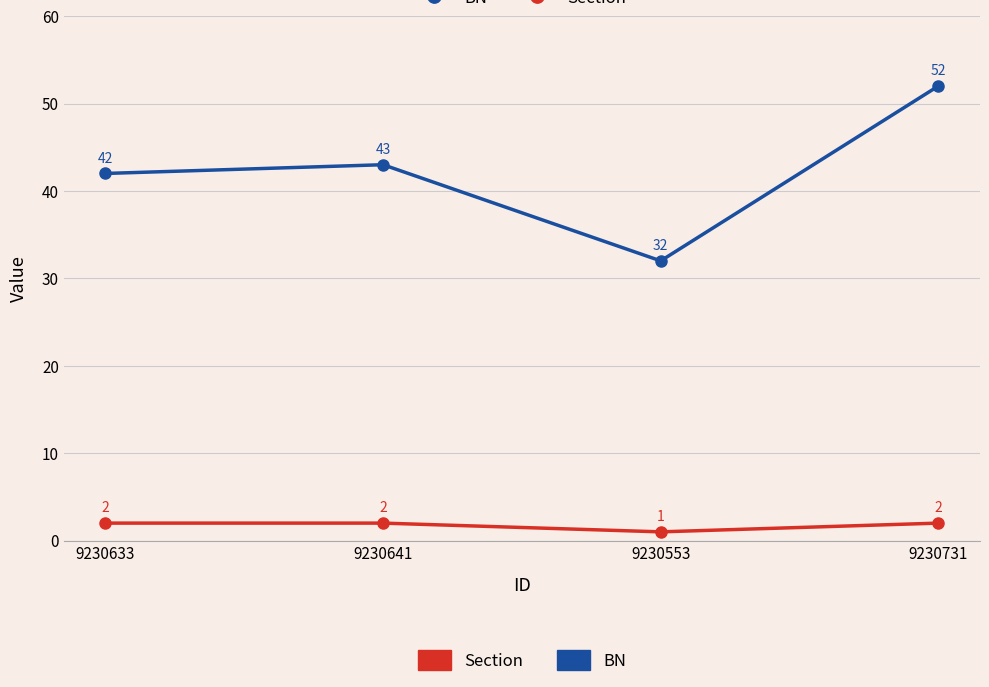

Reading left to right, transcribe all the data shown in this chart.

BN: 42	43	32	52
Section: 2	2	1	2